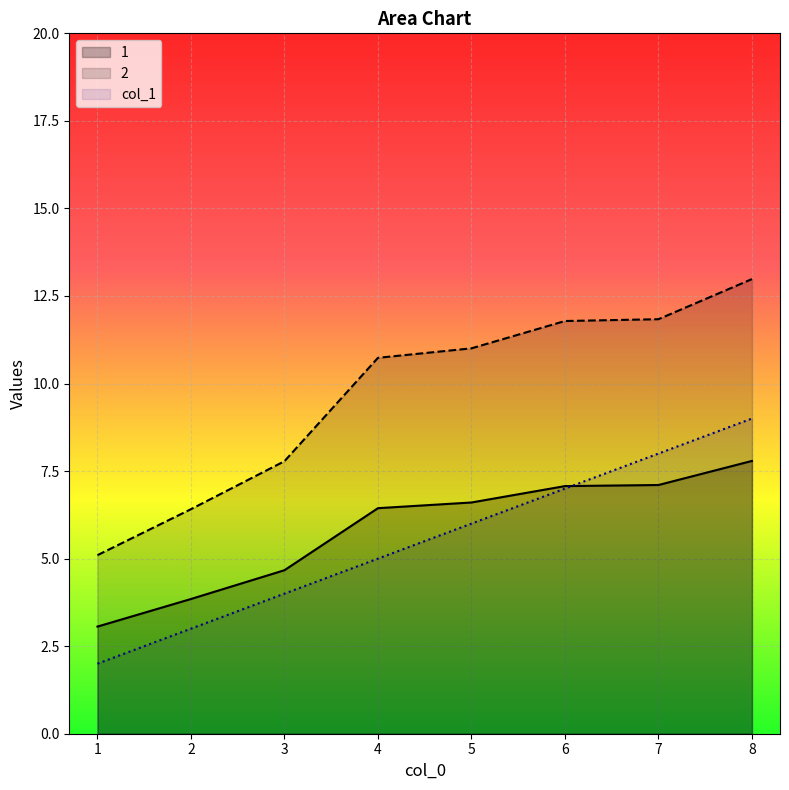

What is the value of the col_1 point at the 7th from the left?

8.0